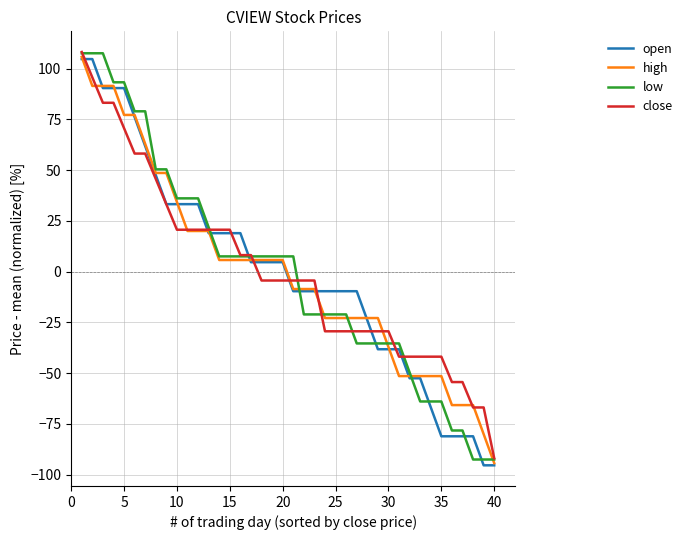

What is the smallest value displayed?

-95.4